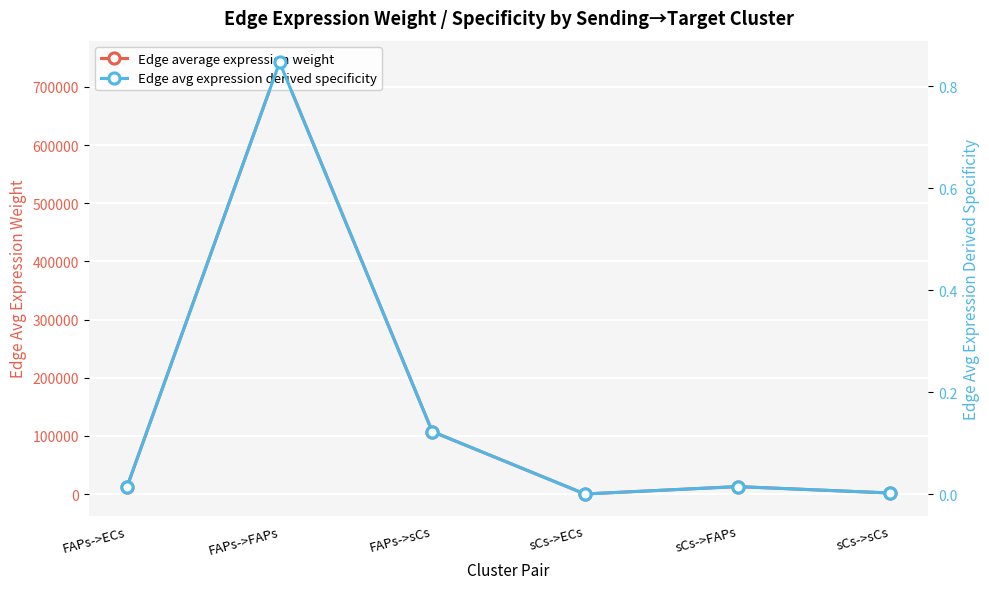

At which label does Edge avg expression derived specificity reach its minimum?

sCs->ECs